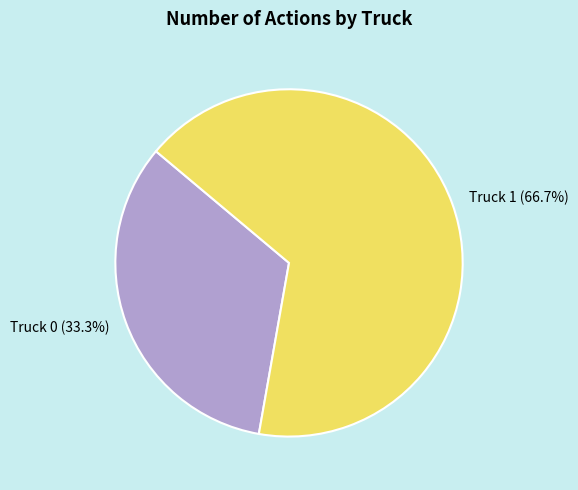

Is Truck 0 the majority of the pie?

No